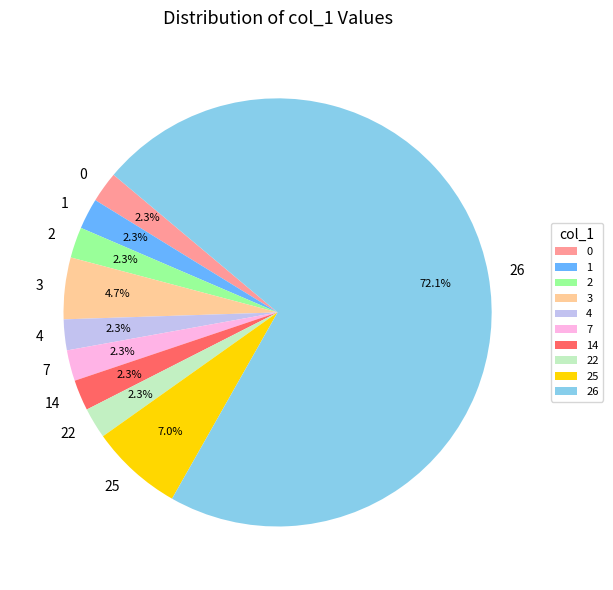

Which has a higher value, 25 or 3?

25